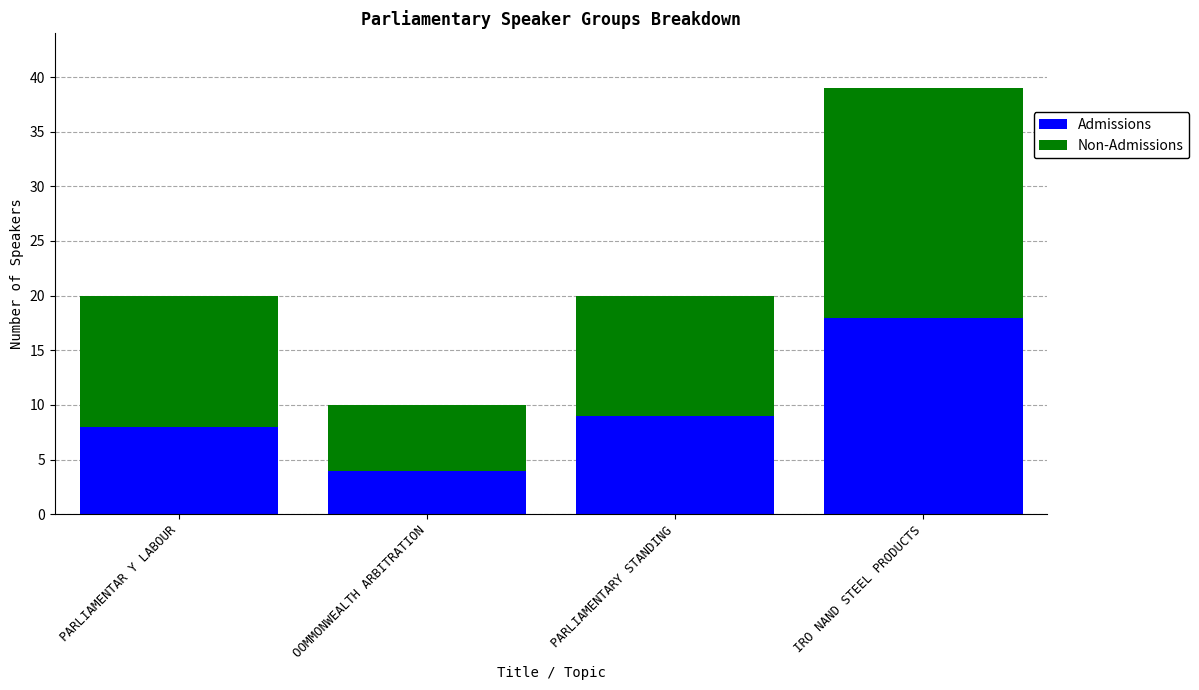

What is the lowest value of the Admissions series?

4